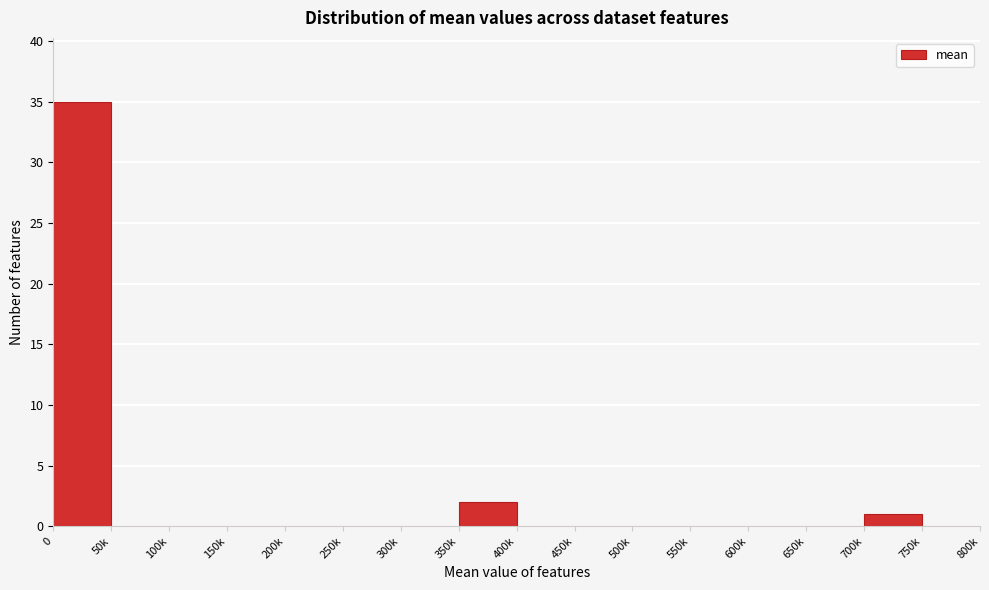

Reading left to right, transcribe all the data shown in this chart.

0=35	50k=0	100k=0	150k=0	200k=0	250k=0	300k=0	350k=2	400k=0	450k=0	500k=0	550k=0	600k=0	650k=0	700k=1	750k=0